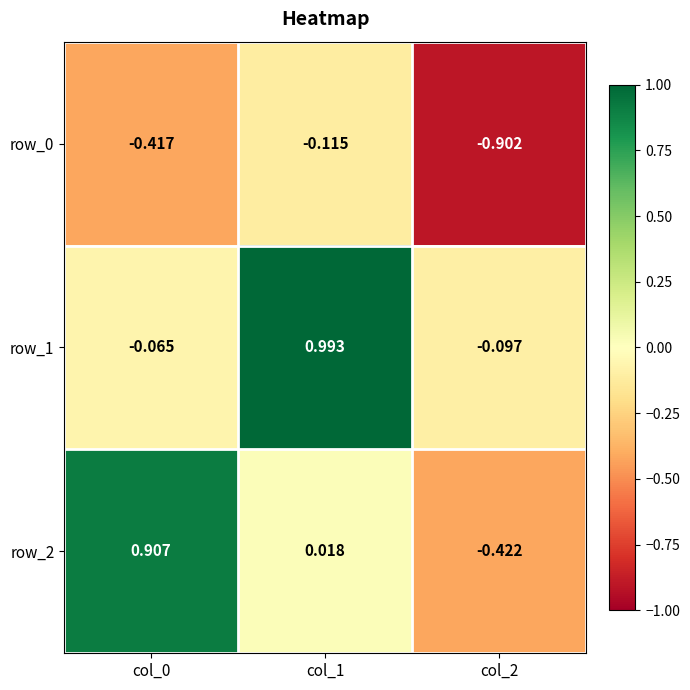

Is the value of row_1 at col_1 greater than the value of row_0 at col_1?

Yes